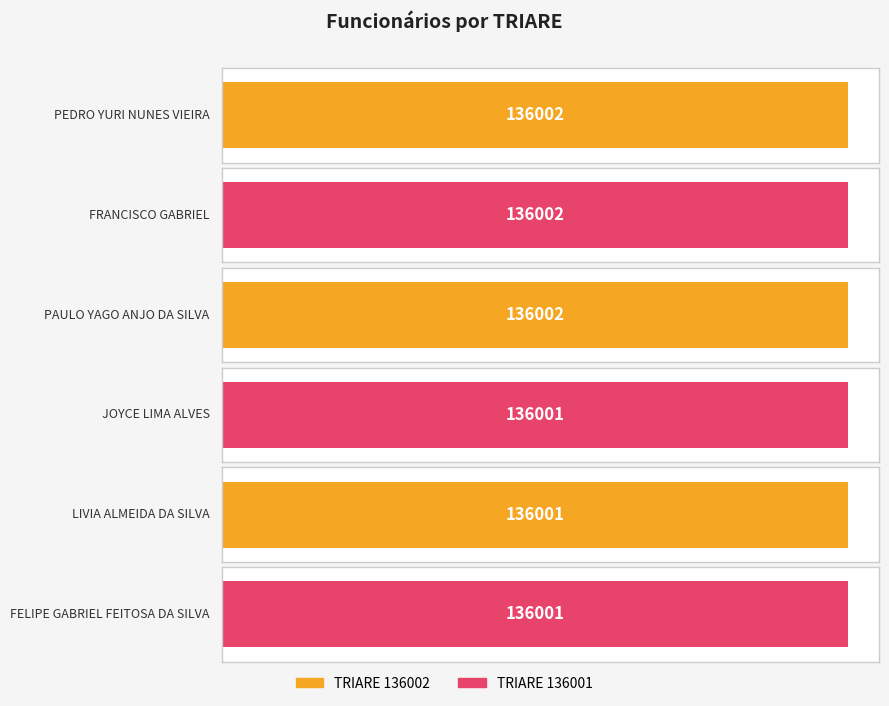

What is the smallest value displayed?

136001